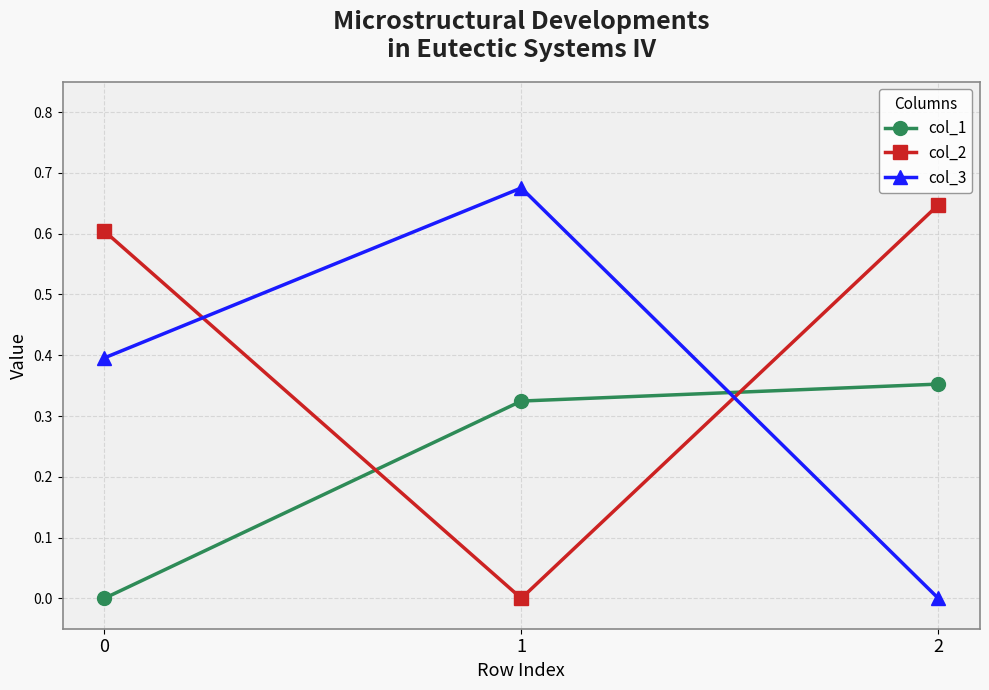

Rank the series by their maximum value, from lowest to highest.

col_1, col_2, col_3